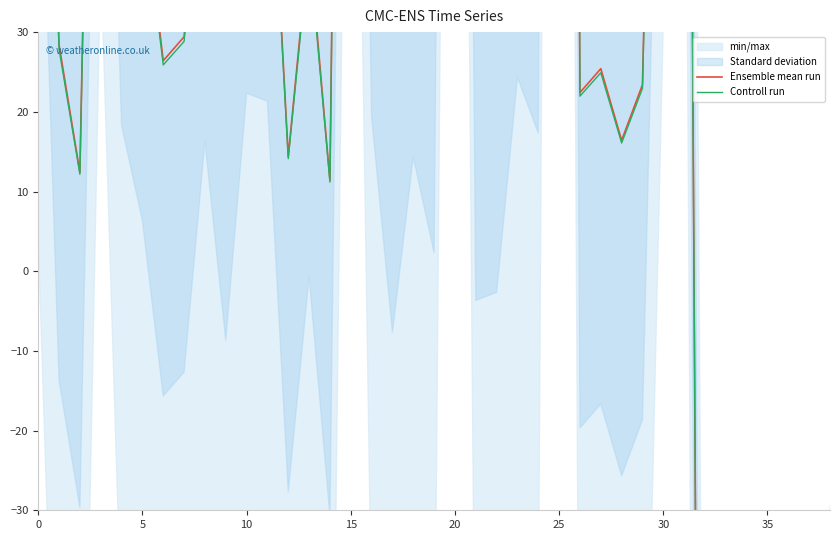

How many lines are shown in the chart?

2